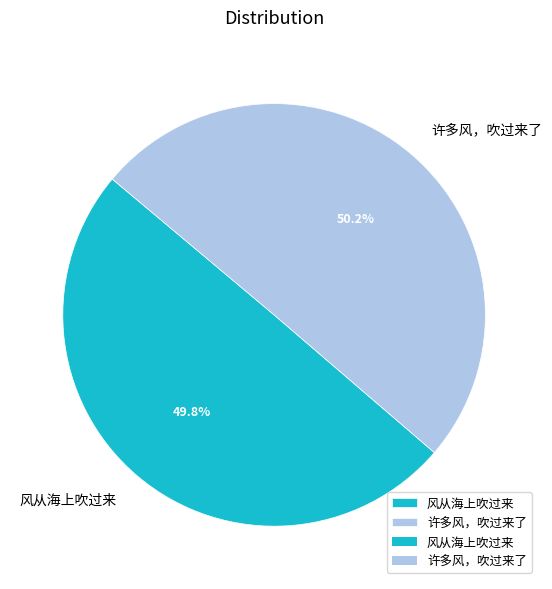

What percentage do 许多风，吹过来了 and 风从海上吹过来 together represent?

100.0%